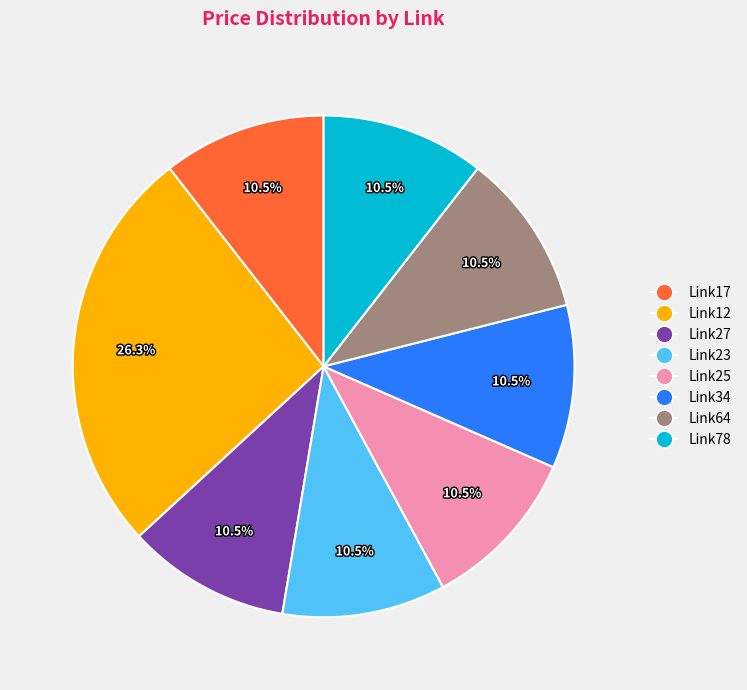

Count the number of slices in the pie.

8